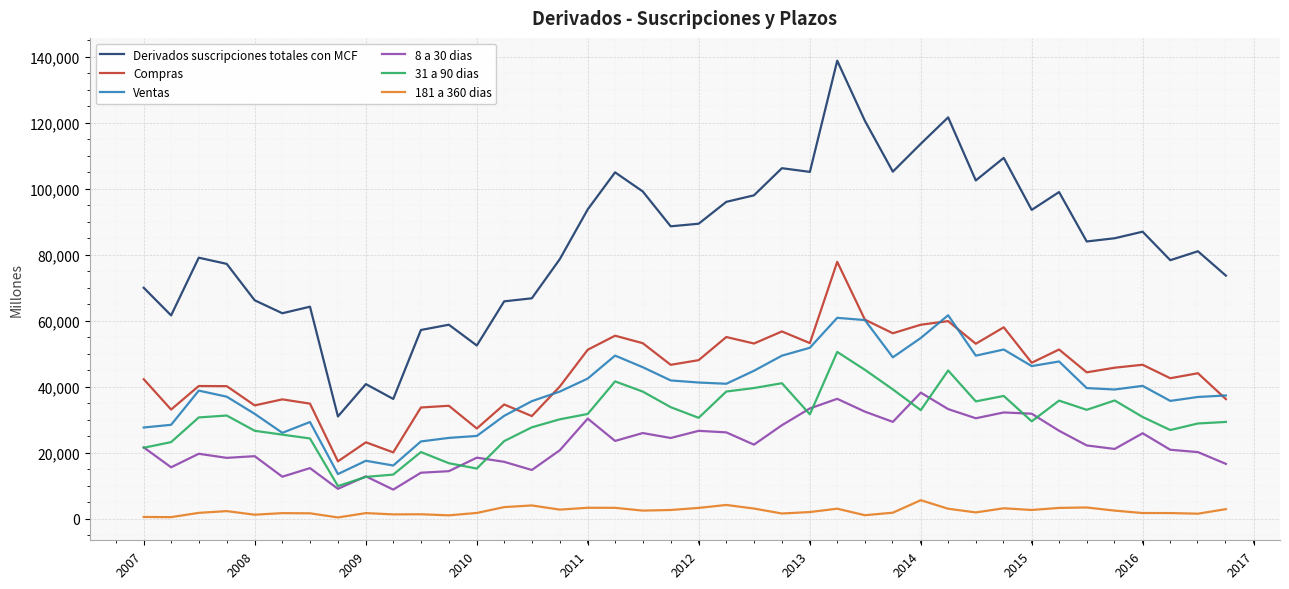

What is the maximum value for Derivados suscripciones totales con MCF?

138846